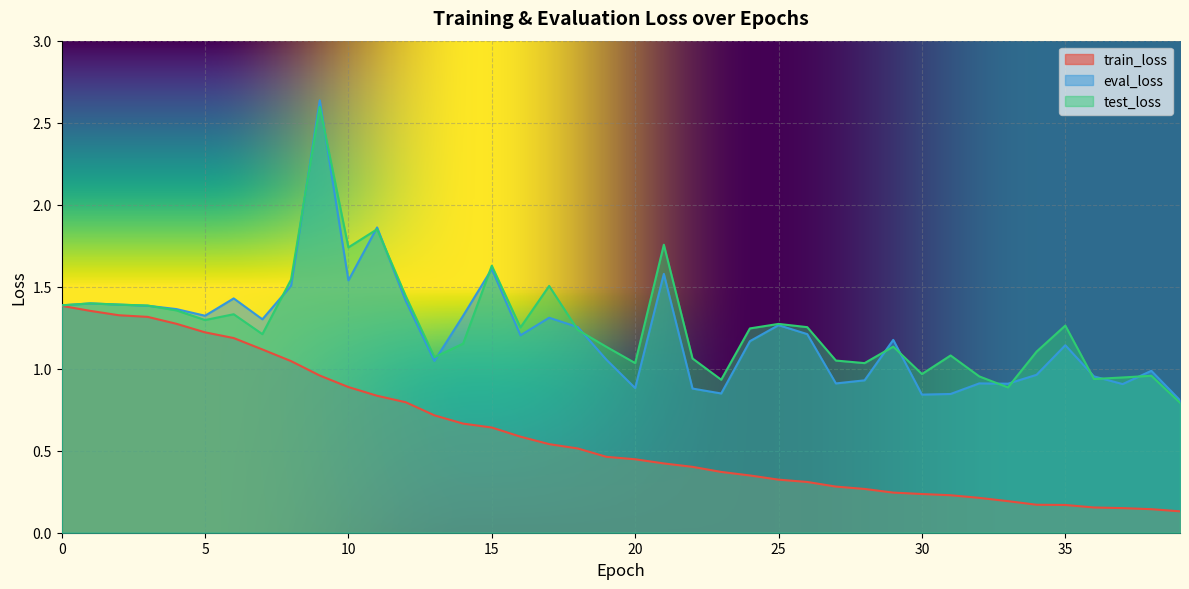

What is the difference between the train_loss values at 32 and 23?

0.2